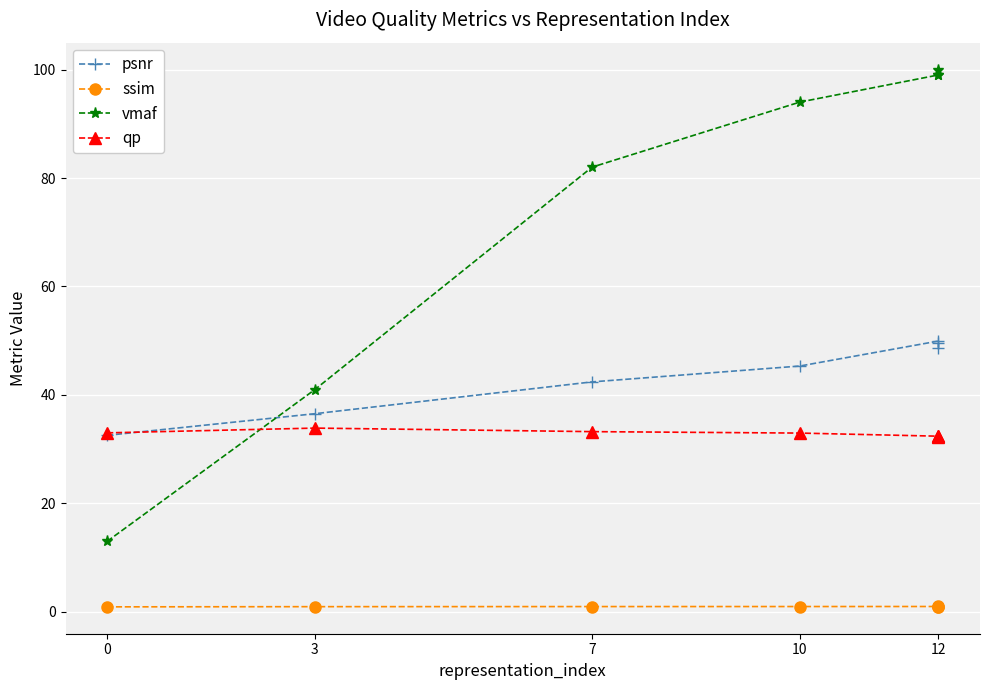

Rank the series at 3 from highest to lowest value.

vmaf, psnr, qp, ssim